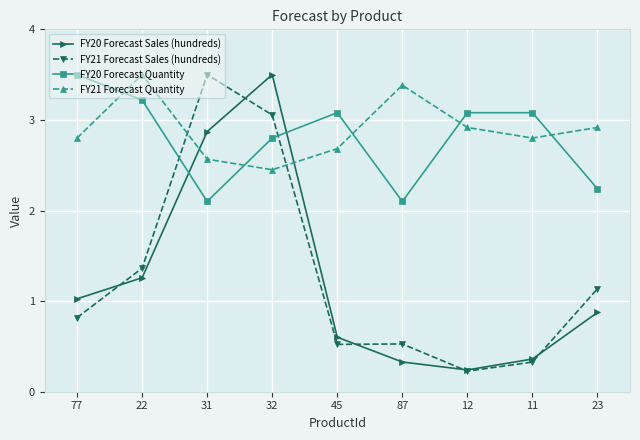

At how many categories does at least one series exceed 3?

8